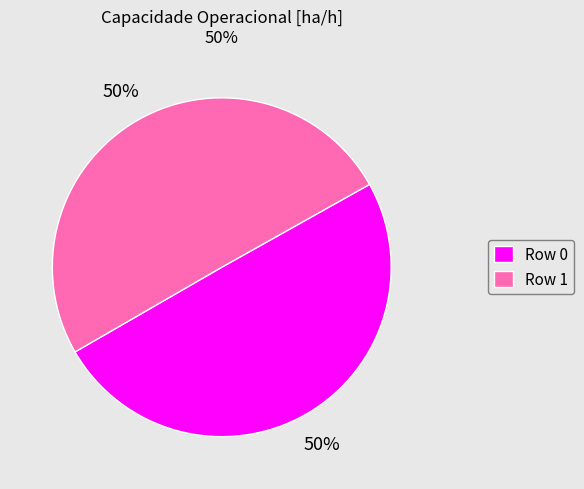

To the nearest percent, what is the average slice percentage?

50%